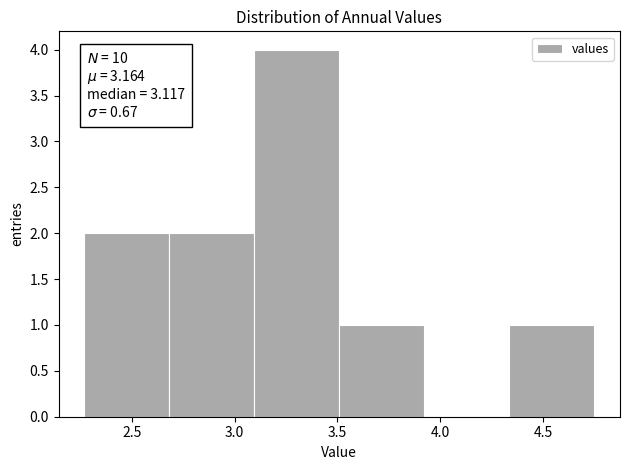

Which range on the x-axis has the tallest bar?

3.10 to 3.50